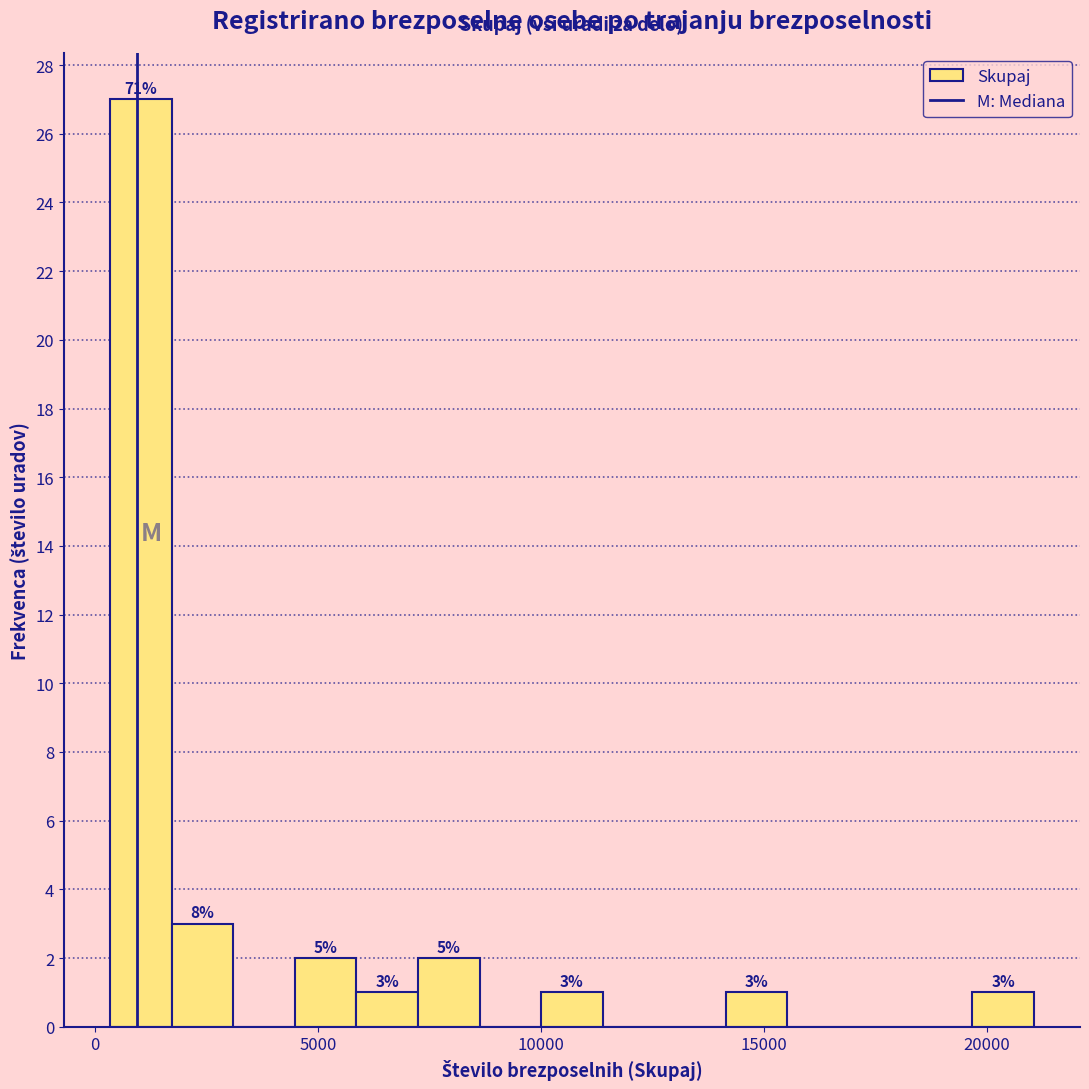

Read against the x-axis, roughly where is the centre of the tallest bar?

1000